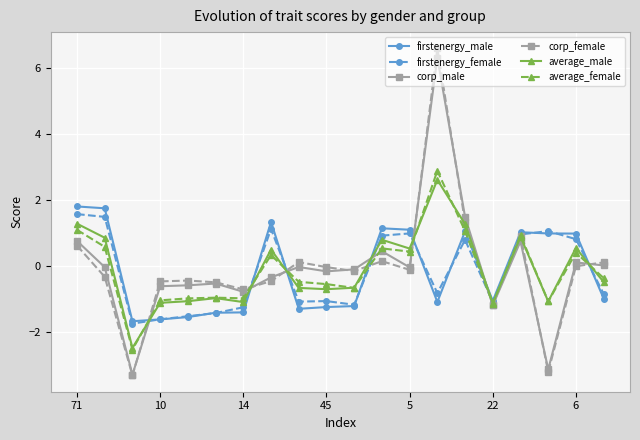

How many values in average_female are below zero?

11